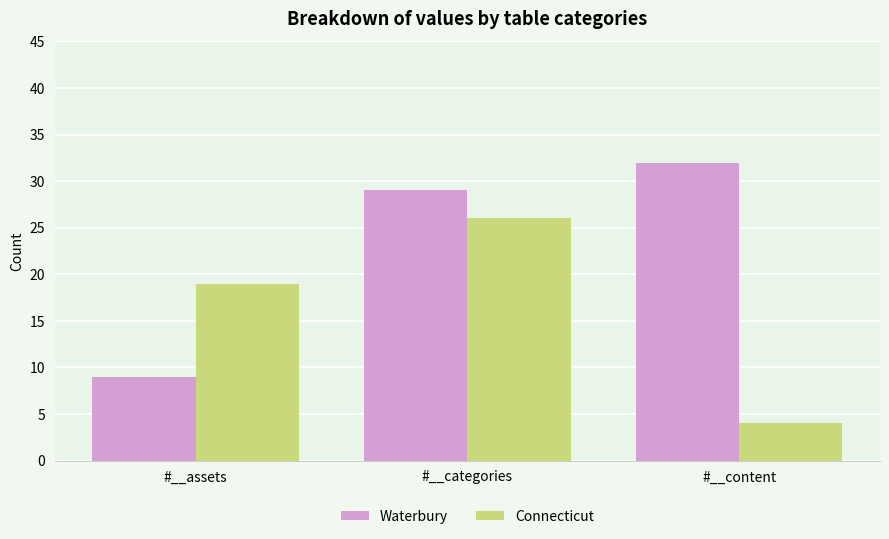

List the series in order of their peak value, highest first.

Waterbury, Connecticut